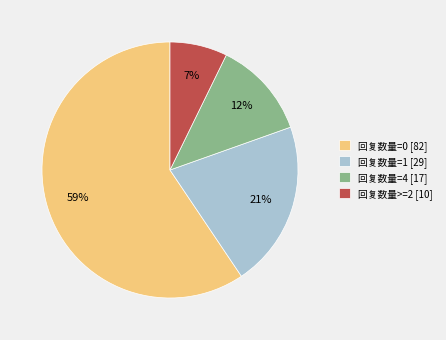

What percentage is the 回复数量>=2 [10] slice, to the nearest percent?

7%